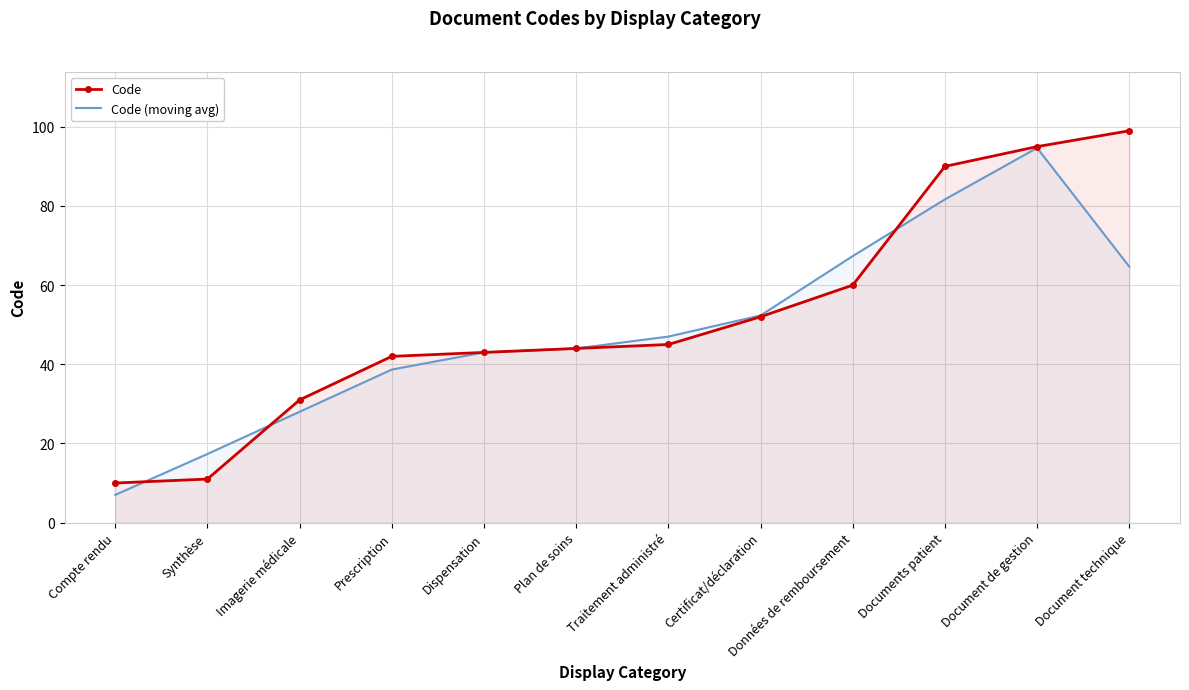

Where is Code nearest to the value 54?

Certificat/déclaration